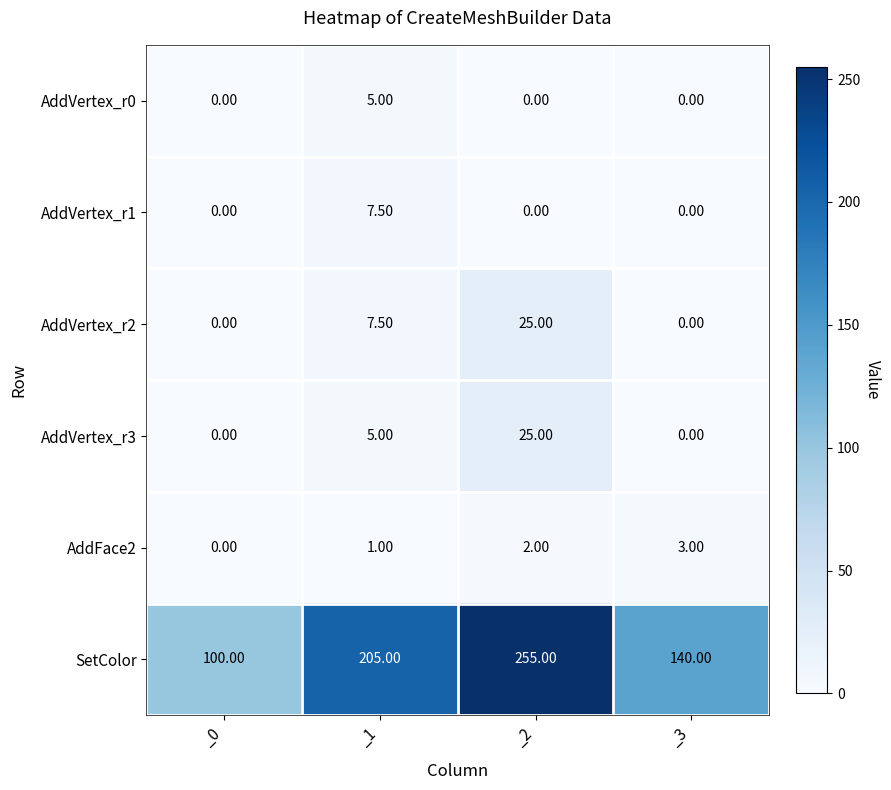

How many positive values does the AddFace2 series have?

3